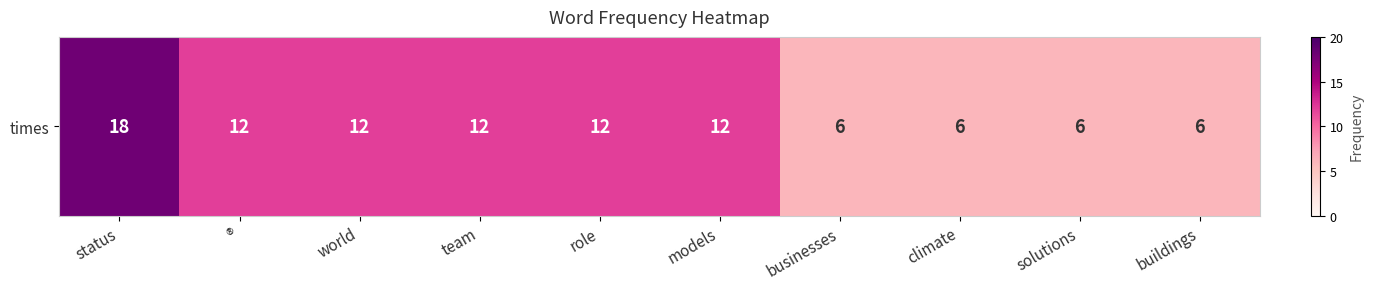

Reading left to right, extract all data points from this chart.

18	12	12	12	12	12	6	6	6	6